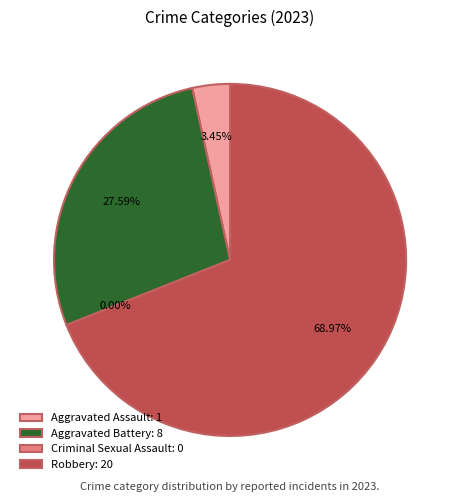

Count the number of slices in the pie.

4